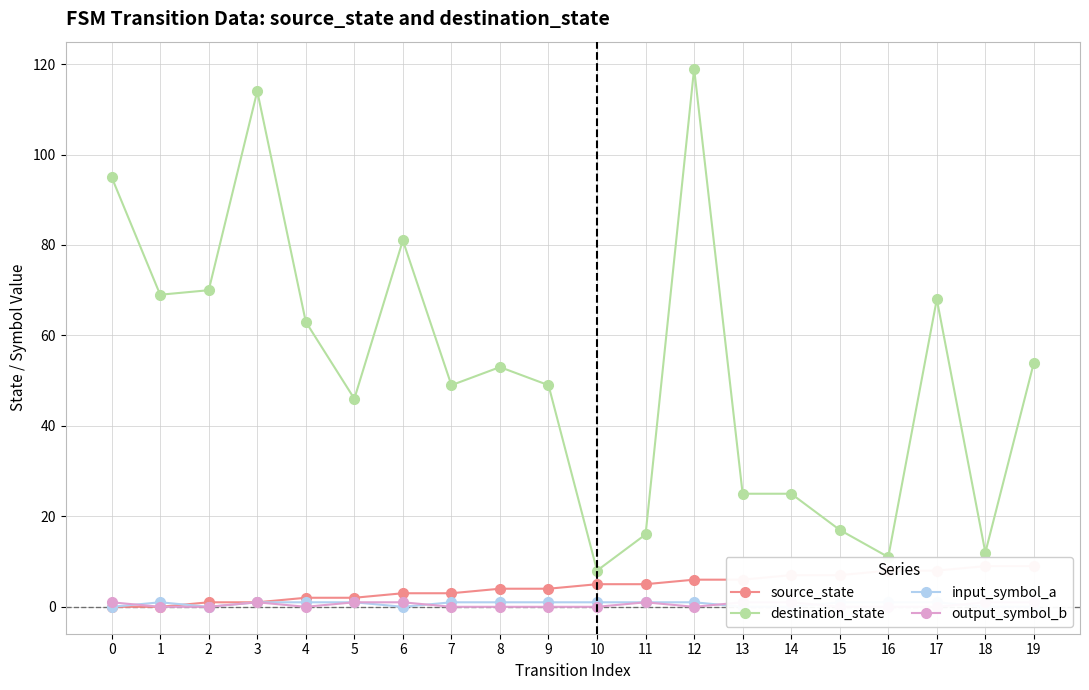

What is the value of the source_state point at the 5th from the left?

2